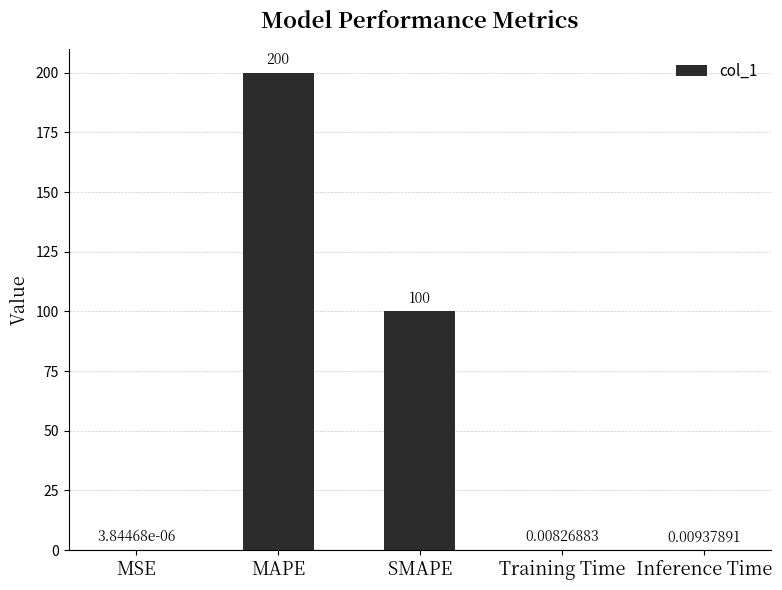

Does the chart contain stacked bars?

No